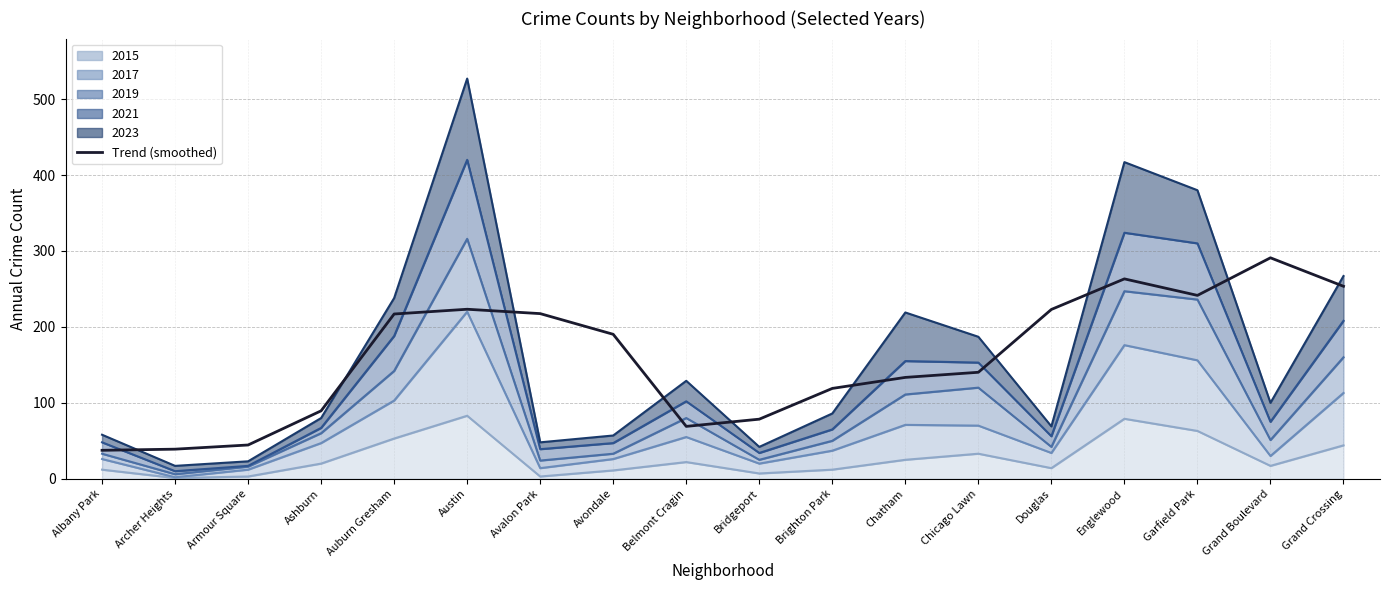

Approximately how many times larger is the value at Archer Heights compared to Chicago Lawn?

0.3